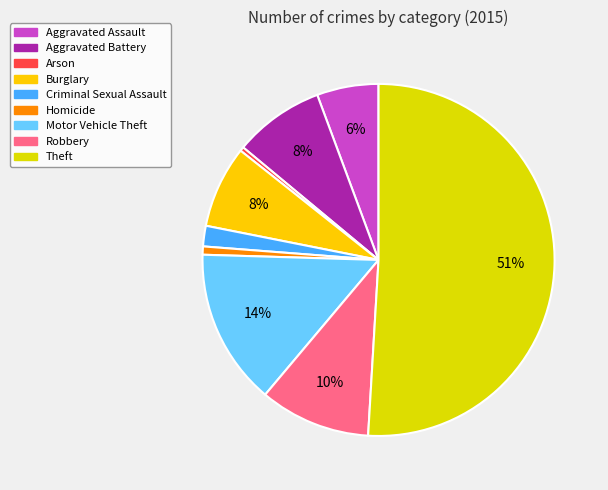

What is the ratio of the value at Robbery to the value at Aggravated Battery?

1.2